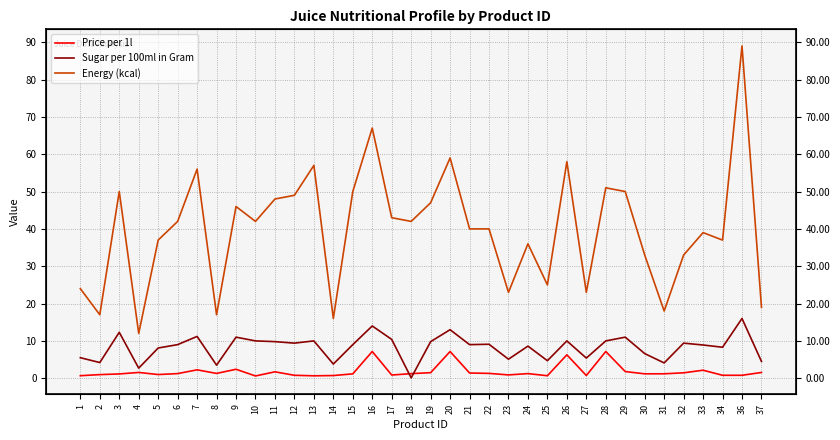

What is the greatest value displayed?

89.0